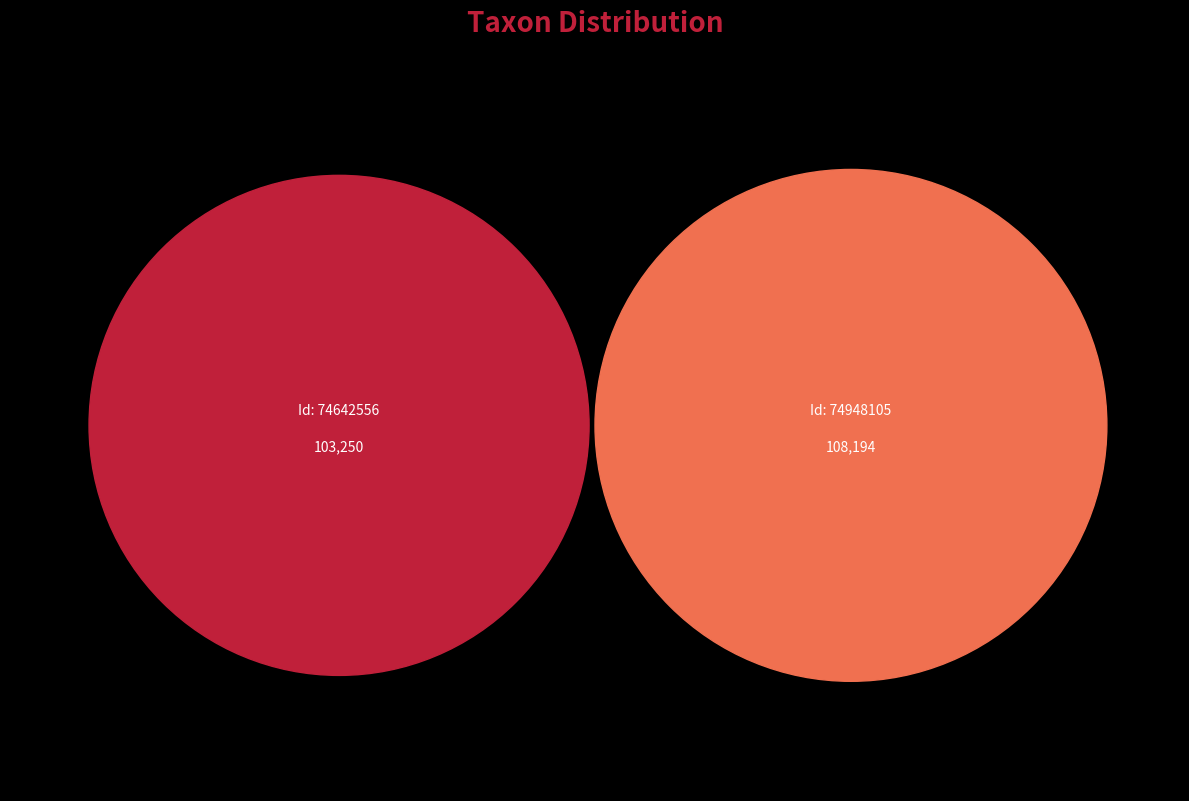

What is the smallest slice in the pie chart?

74642556